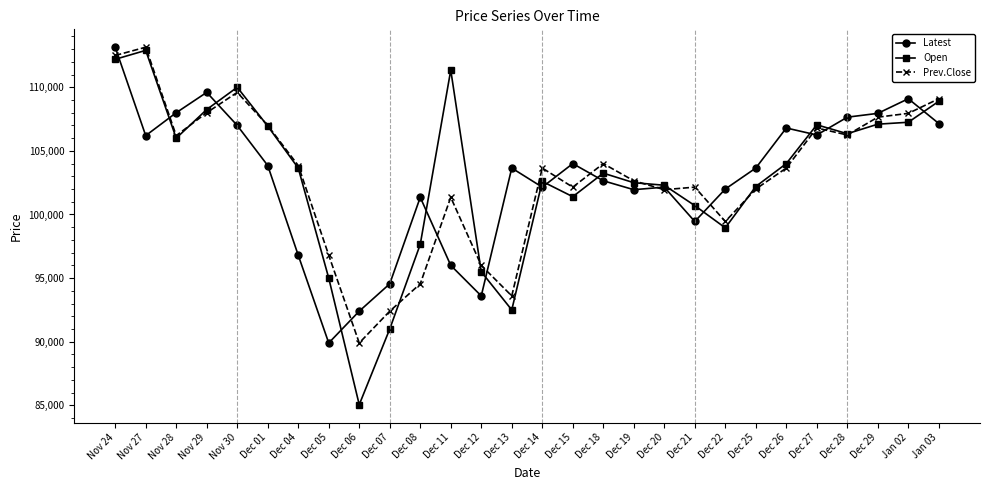

What is the value of the Open point at the 13th from the left?

95500